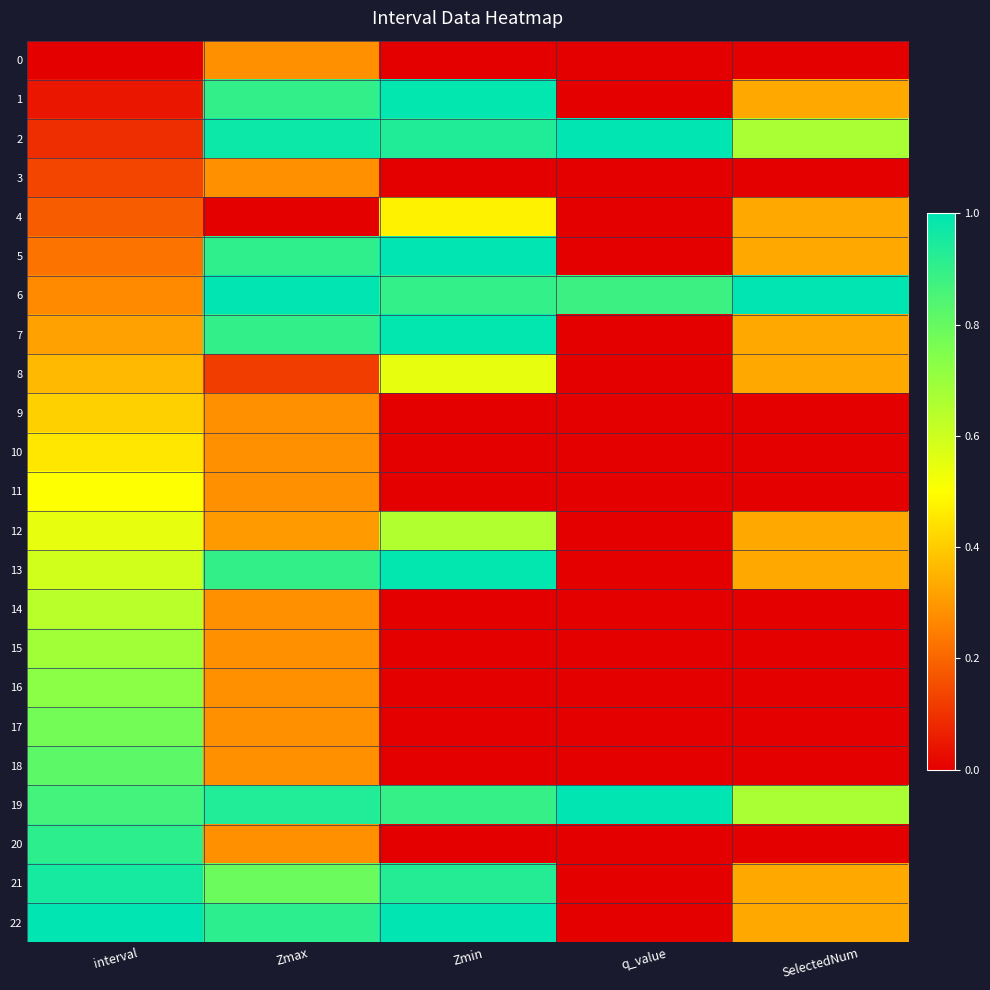

How many categories are shown in the chart?

5